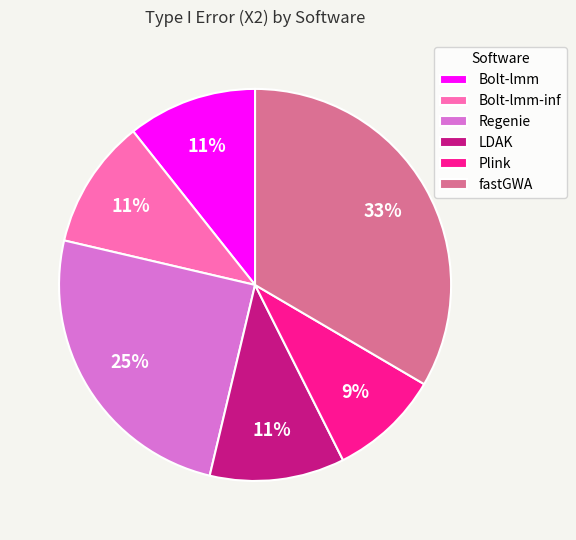

To the nearest percent, what percentage of the pie is fastGWA?

33%